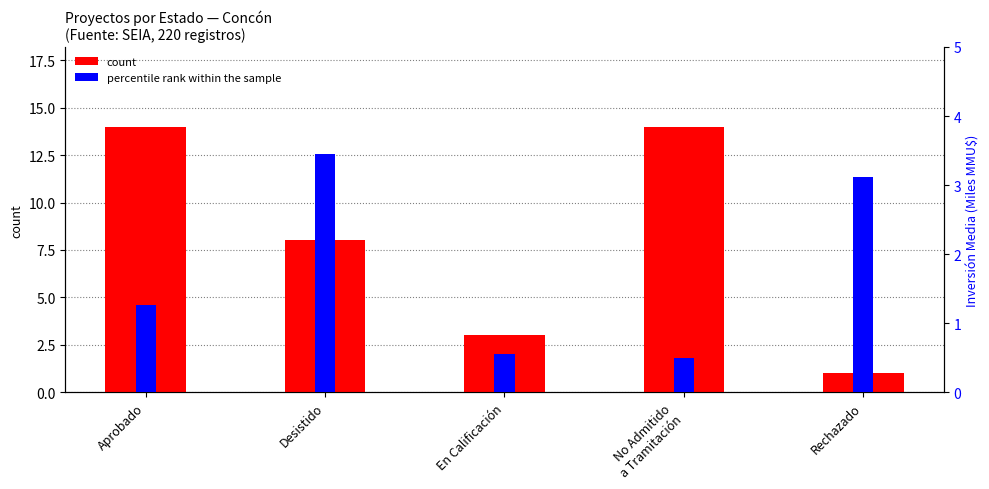

Is the value of count at Rechazado greater than the value of percentile rank within the sample at No Admitido
a Tramitación?

Yes